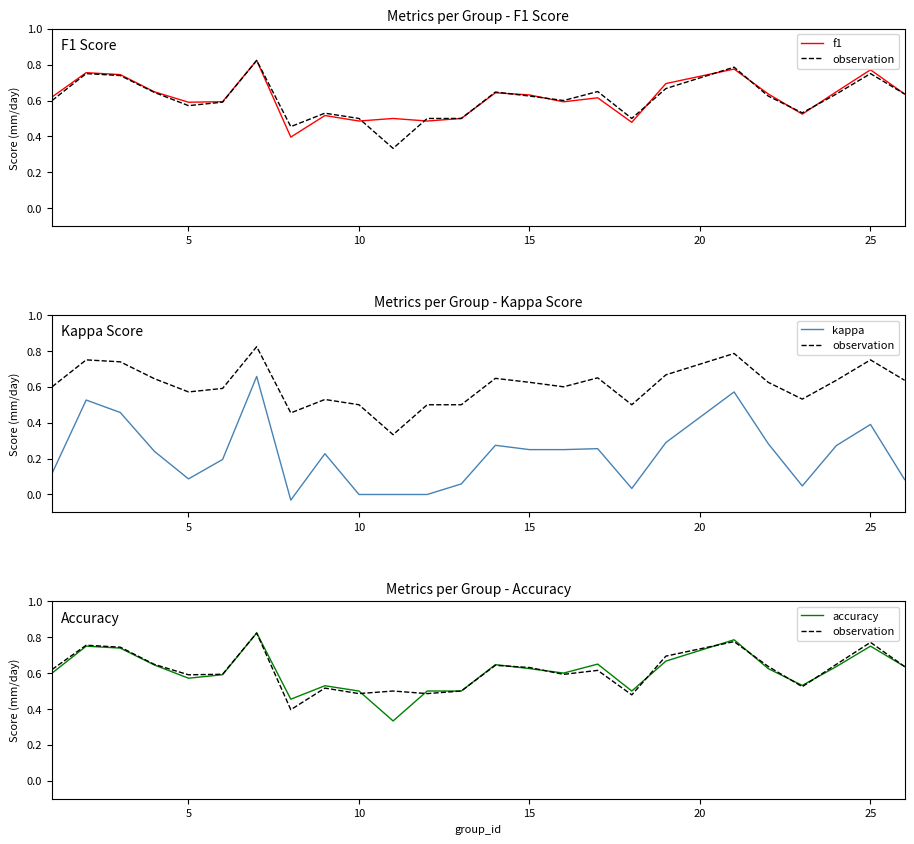

True or false: kappa and accuracy intersect in this chart.

False